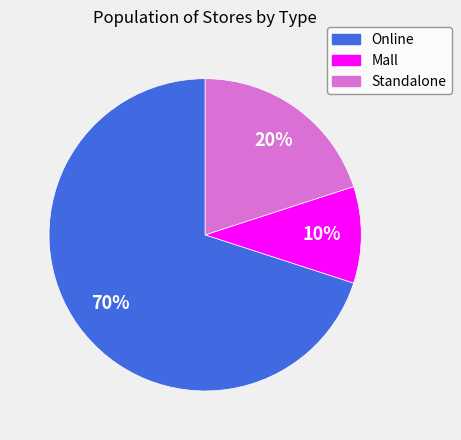

True or false: Online accounts for 83% of the total.

False